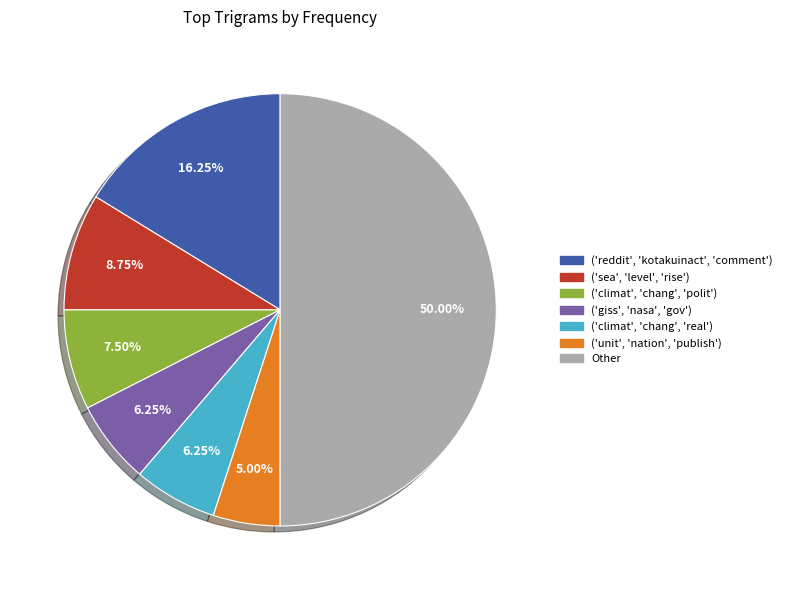

Is it true that ('sea', 'level', 'rise') is 9% of the pie?

True